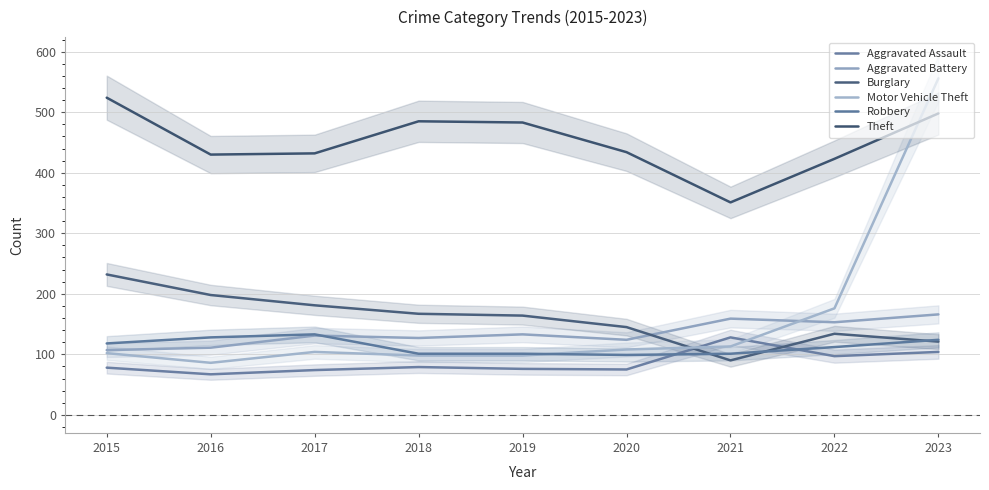

List the series in order of their peak value, lowest first.

Aggravated Assault, Robbery, Aggravated Battery, Burglary, Theft, Motor Vehicle Theft